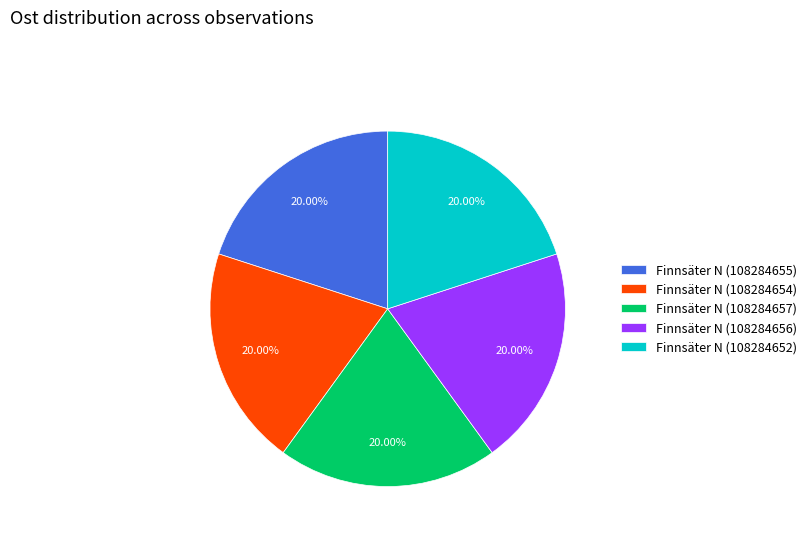

To the nearest percent, what percentage of the pie is Finnsäter N (108284657)?

20%